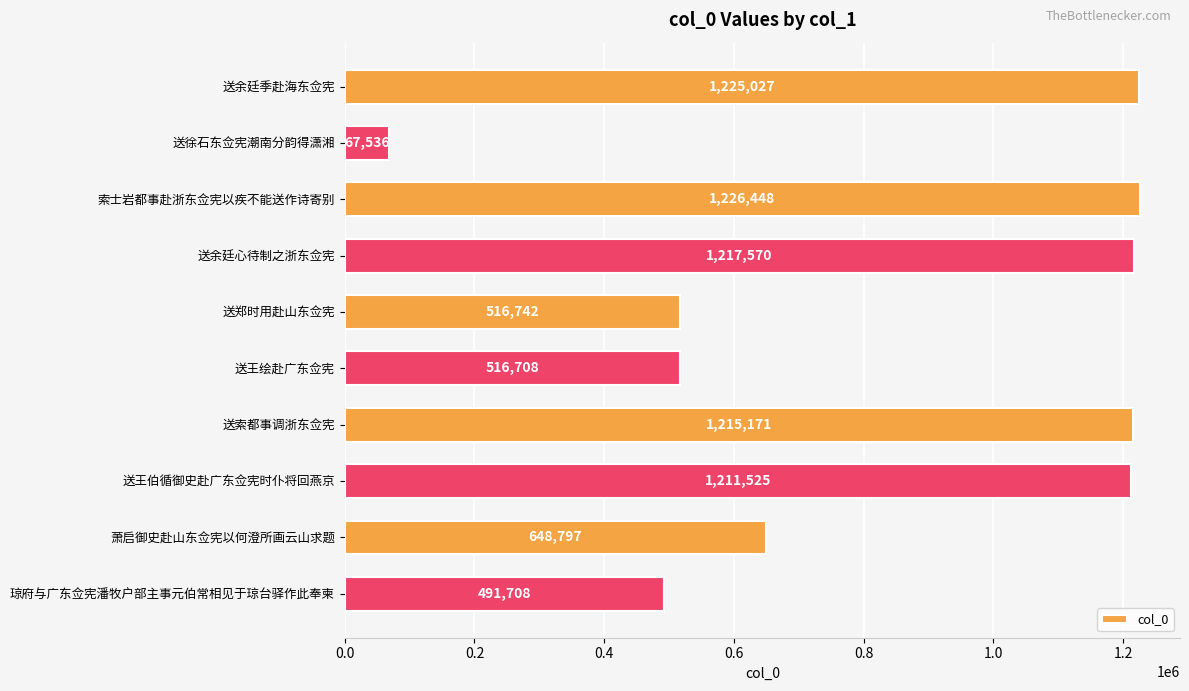

What is the ratio of the value at 送索都事调浙东佥宪 to the value at 送郑时用赴山东佥宪?

2.4